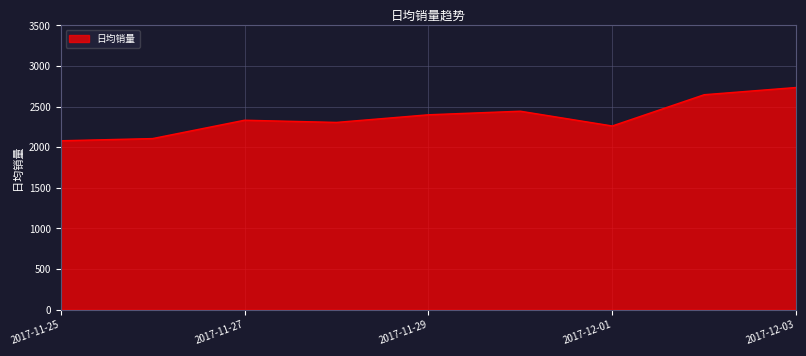

Reading left to right, what are all the values shown in this chart?

2080	2107	2333	2306	2400	2444	2262	2647	2736